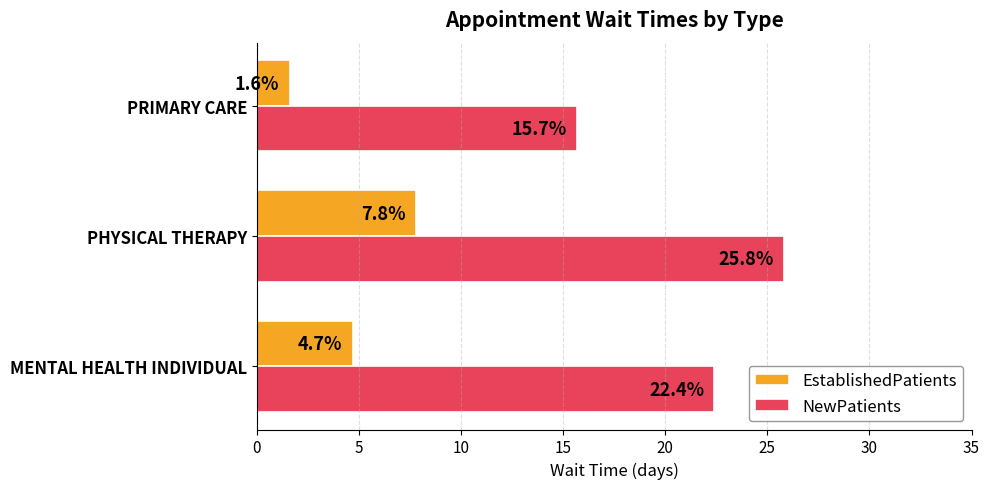

At which category is the sum across all series the highest?

PHYSICAL THERAPY